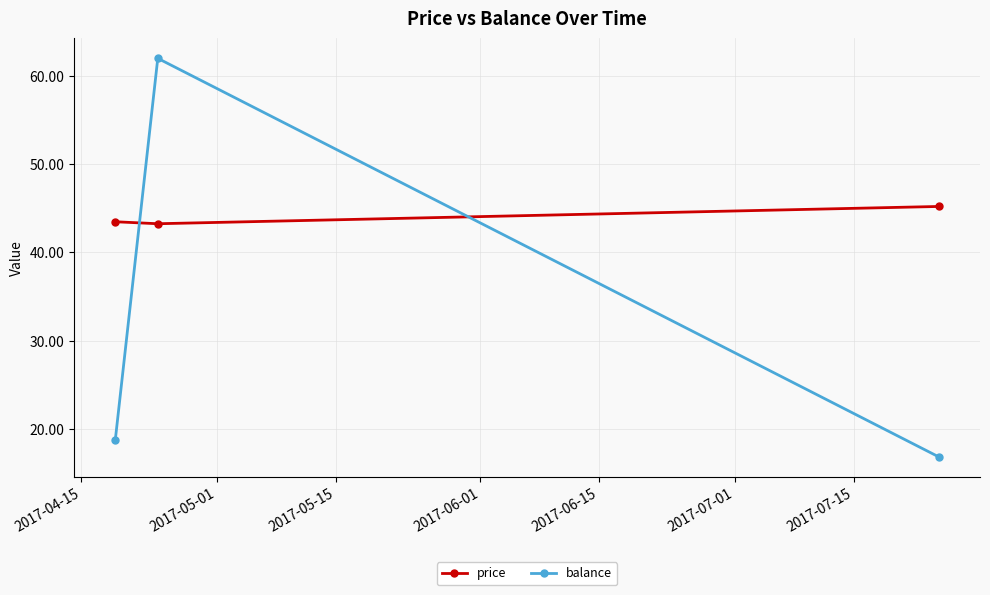

What is the lowest value of the price series?

43.3